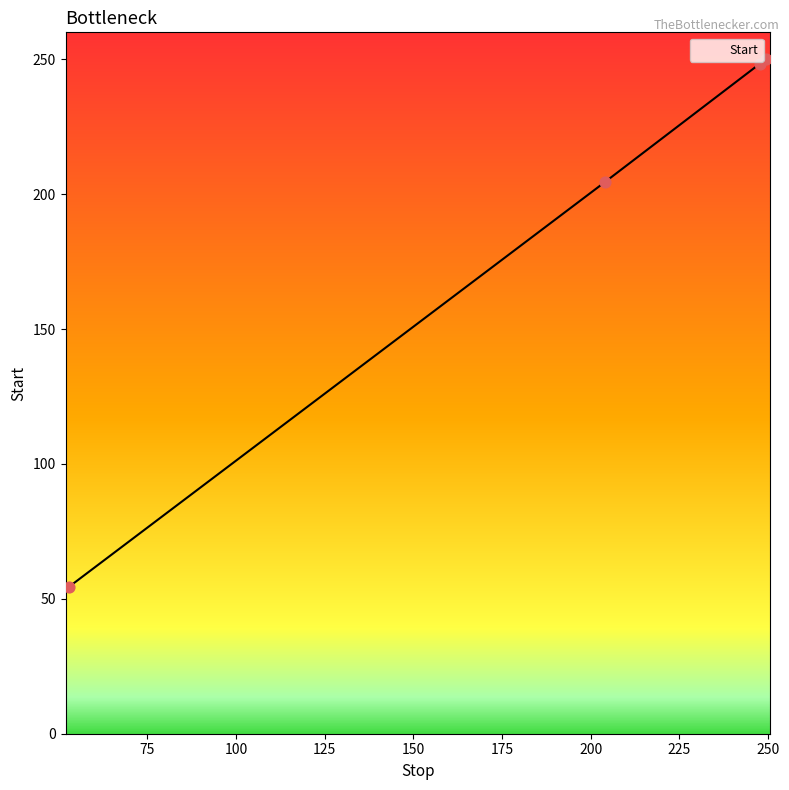

What is the difference between the maximum and minimum values?

195.5